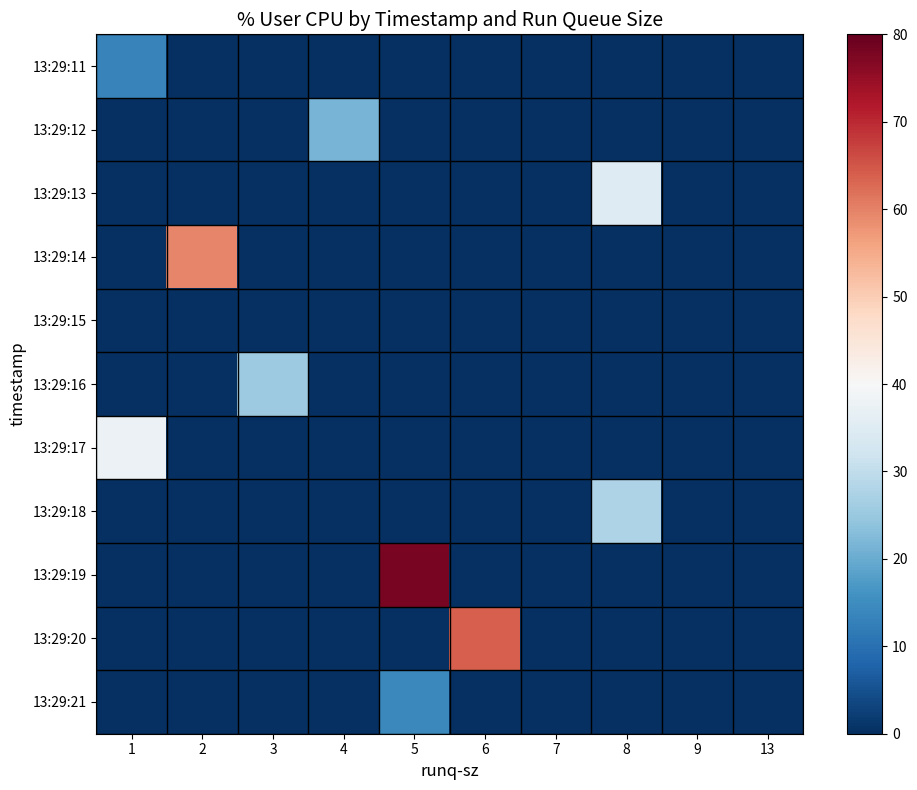

Reading right to left, extract all data points from this chart.

13:29:11: 13=0.0	9=0.0	8=0.0	7=0.0	6=0.0	5=0.0	4=0.0	3=0.0	2=0.0	1=13.3
13:29:12: 13=0.0	9=0.0	8=0.0	7=0.0	6=0.0	5=0.0	4=21.5	3=0.0	2=0.0	1=0.0
13:29:13: 13=0.0	9=0.0	8=34.8	7=0.0	6=0.0	5=0.0	4=0.0	3=0.0	2=0.0	1=0.0
13:29:14: 13=0.0	9=0.0	8=0.0	7=0.0	6=0.0	5=0.0	4=0.0	3=0.0	2=59.6	1=0.0
13:29:15: 13=0.0	9=0.0	8=0.0	7=0.0	6=0.0	5=0.0	4=0.0	3=0.0	2=0.0	1=0.0
13:29:16: 13=0.0	9=0.0	8=0.0	7=0.0	6=0.0	5=0.0	4=0.0	3=25.4	2=0.0	1=0.0
13:29:17: 13=0.0	9=0.0	8=0.0	7=0.0	6=0.0	5=0.0	4=0.0	3=0.0	2=0.0	1=37.5
13:29:18: 13=0.0	9=0.0	8=27.6	7=0.0	6=0.0	5=0.0	4=0.0	3=0.0	2=0.0	1=0.0
13:29:19: 13=0.0	9=0.0	8=0.0	7=0.0	6=0.0	5=78.0	4=0.0	3=0.0	2=0.0	1=0.0
13:29:20: 13=0.0	9=0.0	8=0.0	7=0.0	6=64.0	5=0.0	4=0.0	3=0.0	2=0.0	1=0.0
13:29:21: 13=0.0	9=0.0	8=0.0	7=0.0	6=0.0	5=14.3	4=0.0	3=0.0	2=0.0	1=0.0